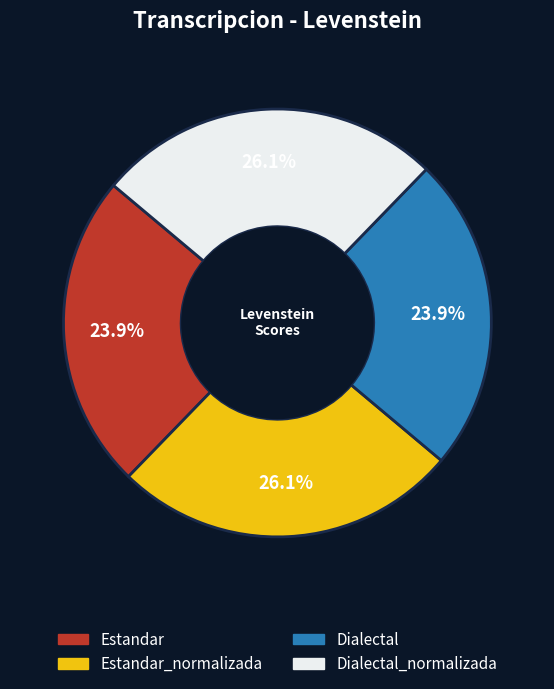

Is there any slice that represents more than half of the pie?

No